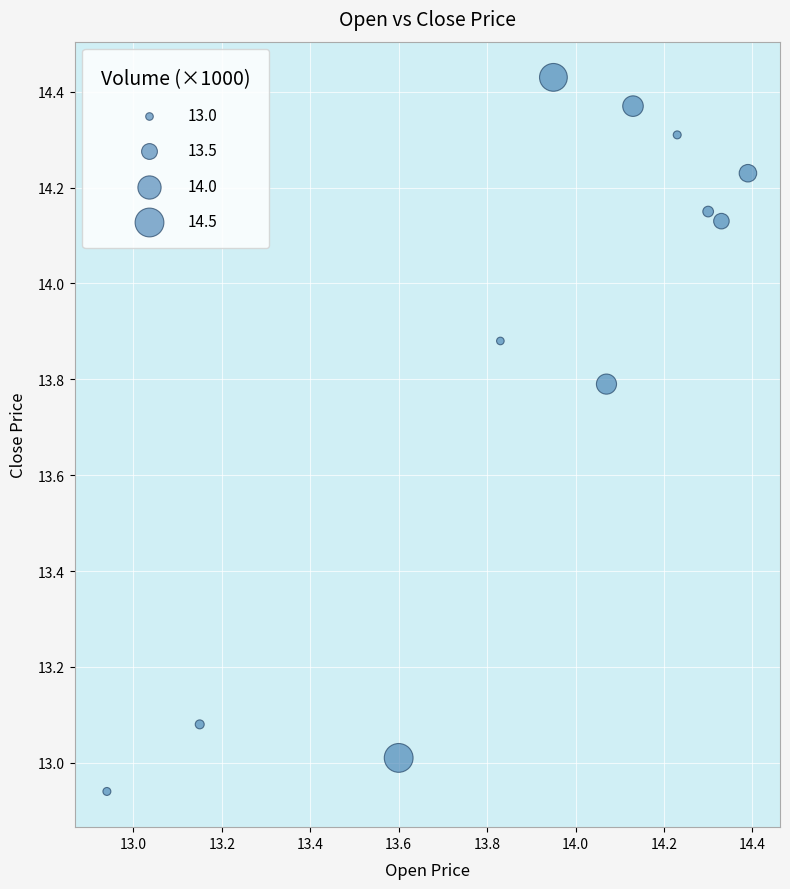

What is the range of Y values (max minus min)?

1.5